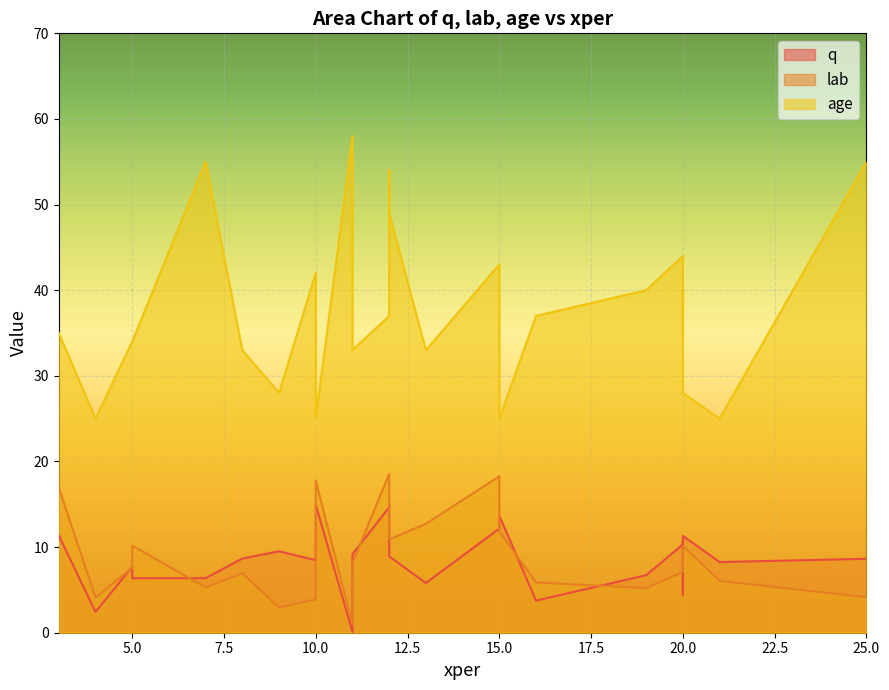

What is the sum of all age values?

947.0